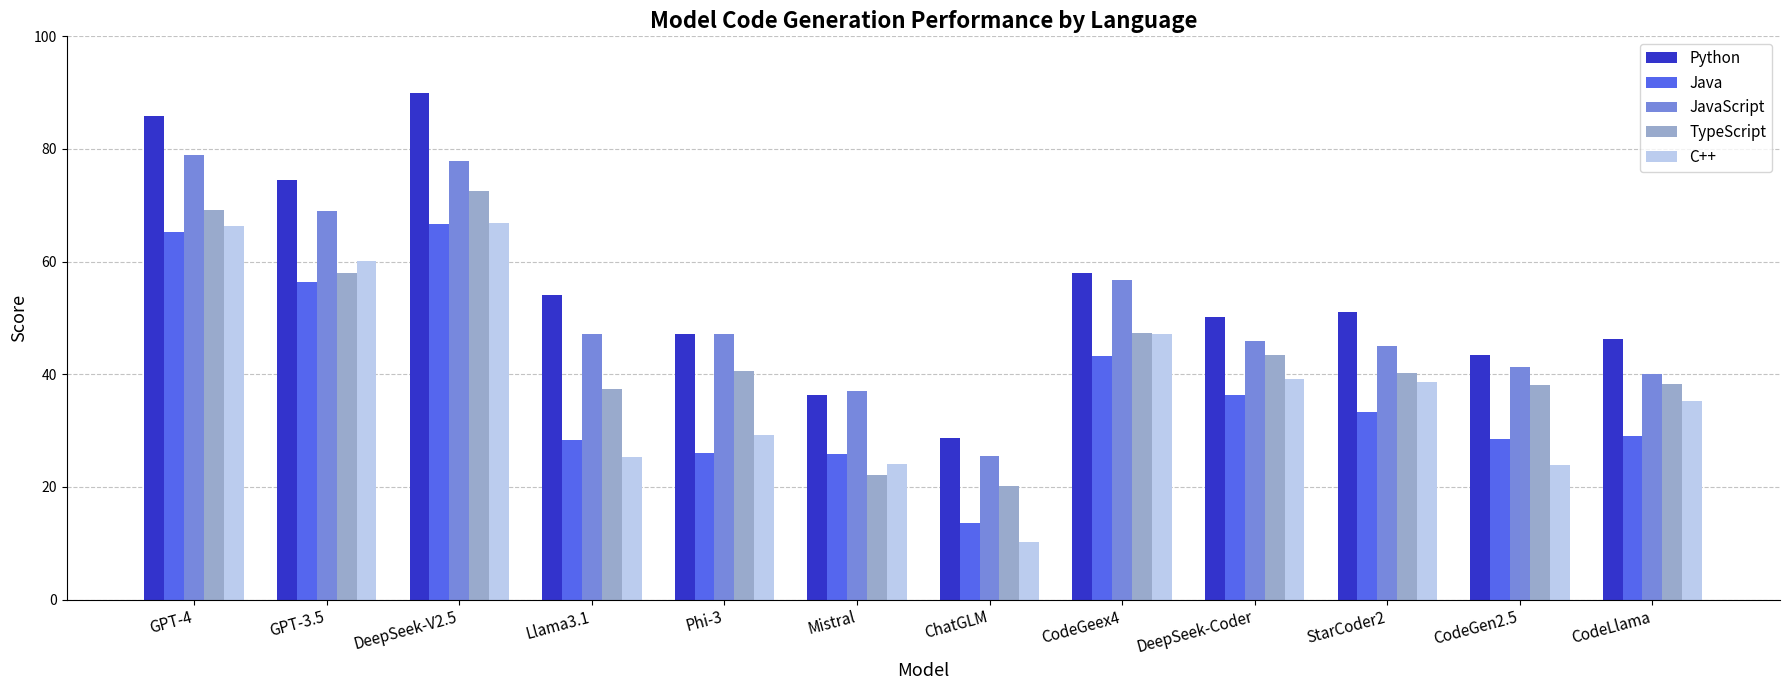

How many bars are there in each group?

5